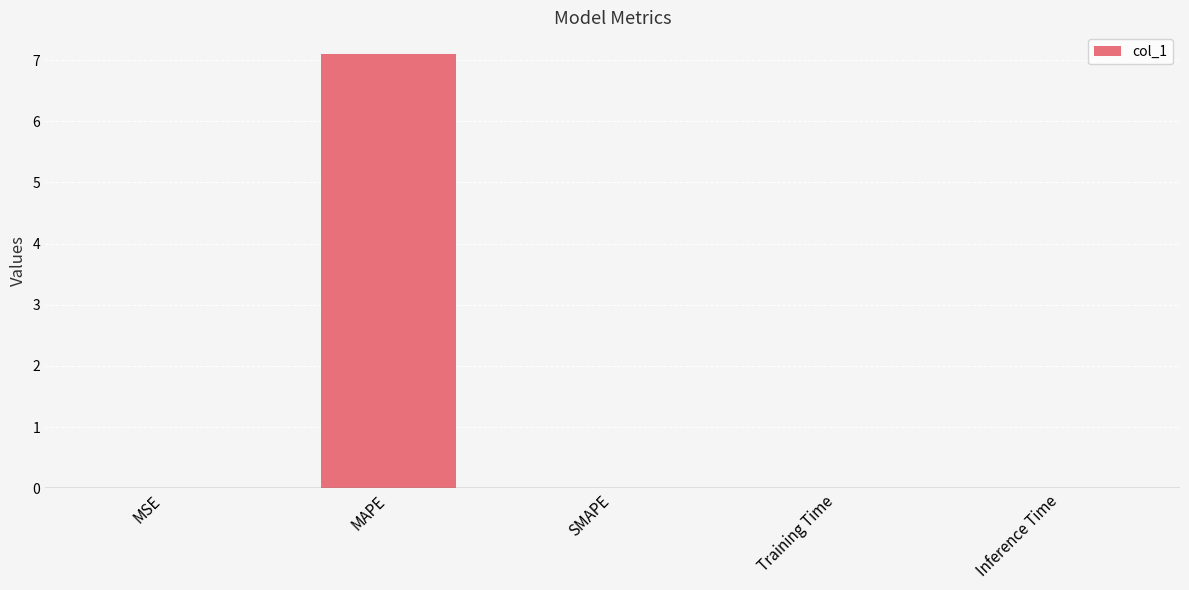

Between MAPE and Training Time, which is larger?

MAPE